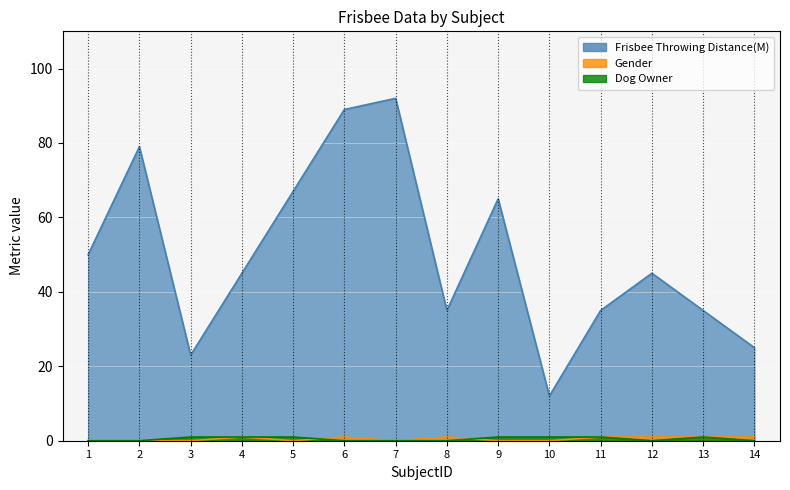

Which series has the largest total across all categories?

Frisbee Throwing Distance(M)